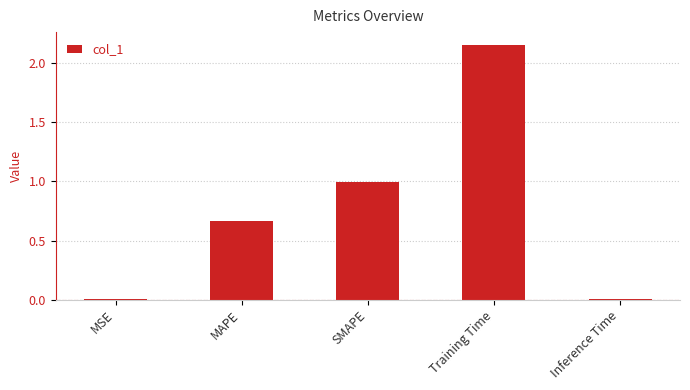

At which label is the value closest to 1?

SMAPE